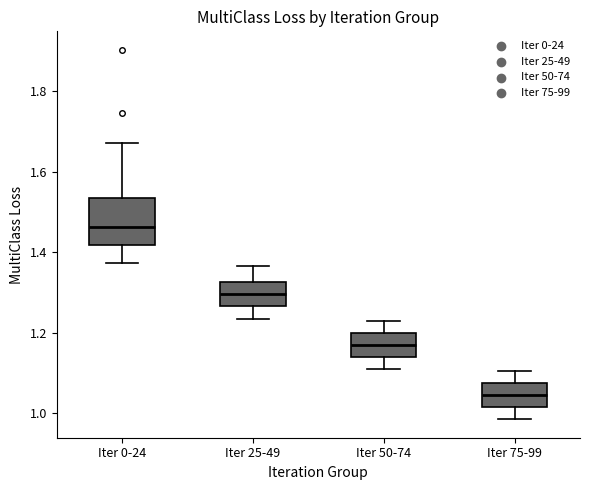

Which box has the lowest median line?

Iter 75-99